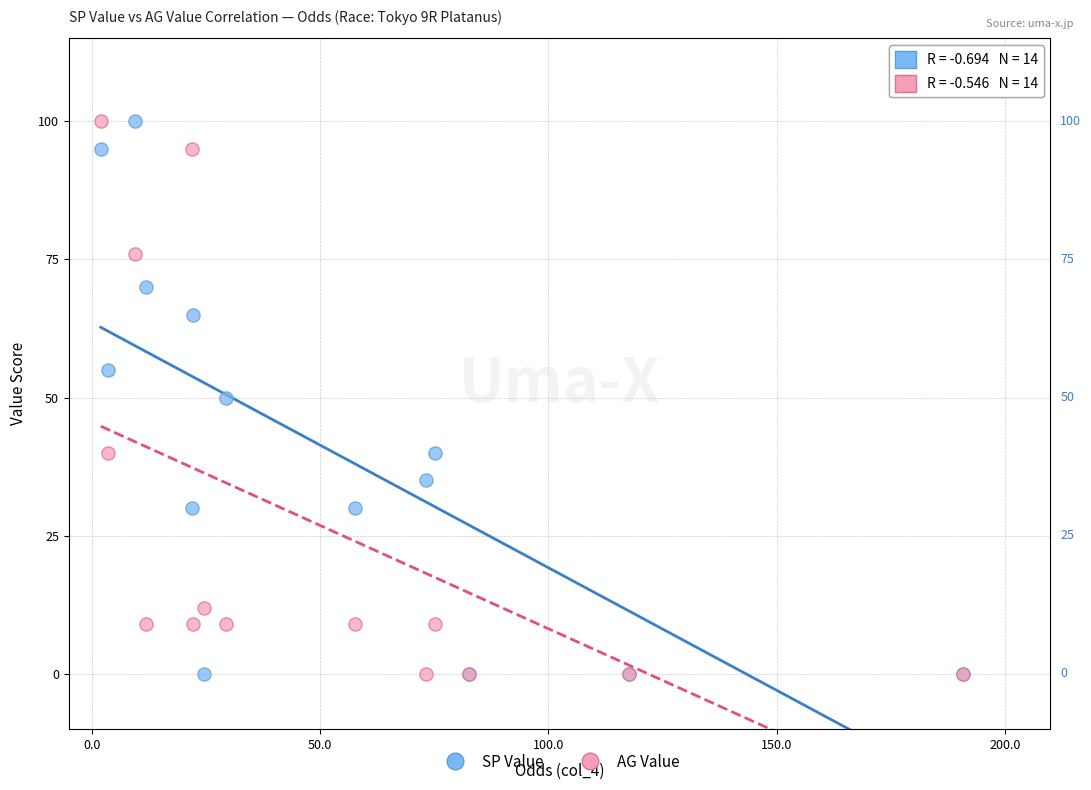

What are all the series names shown in the legend?

SP Value, AG Value